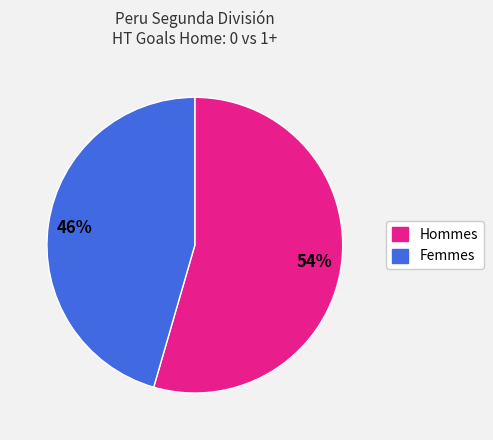

Does any single category account for the majority?

Yes